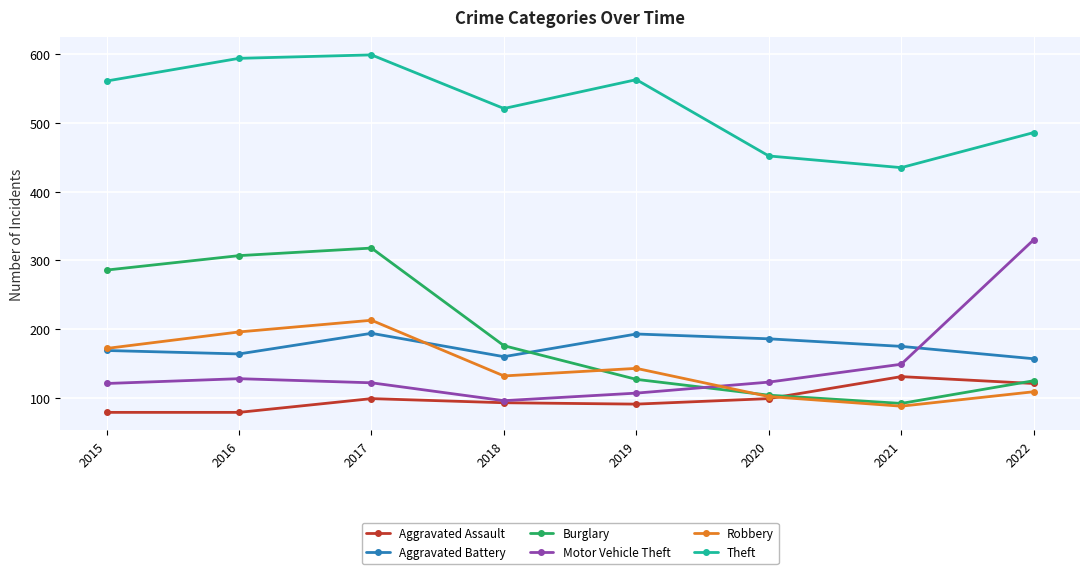

What is the difference between the Aggravated Assault values at 2022 and 2016?

42